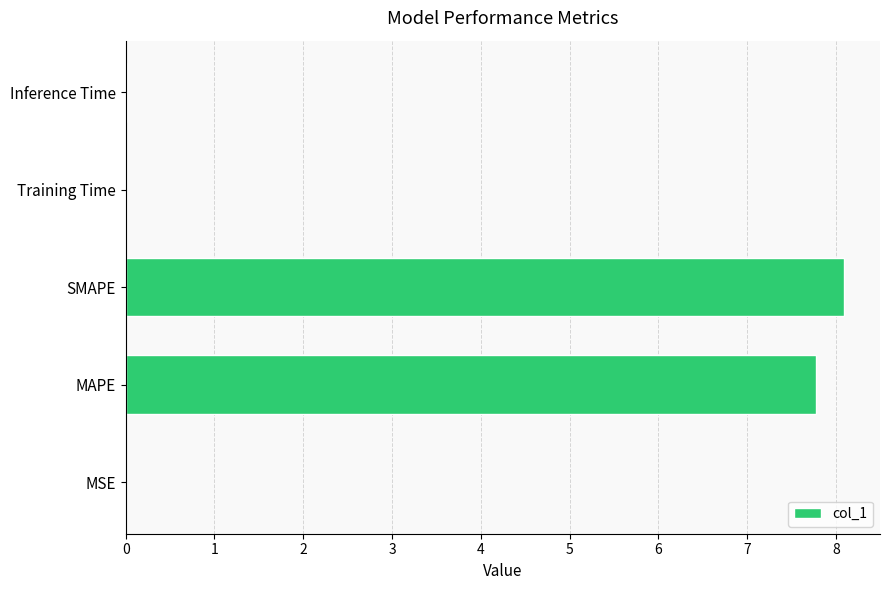

Between SMAPE and Training Time, which is larger?

SMAPE